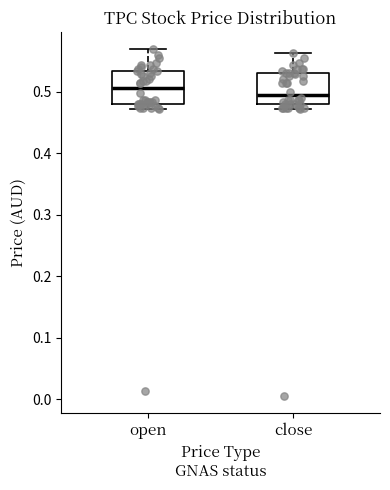

Which box's median line is the lowest?

close